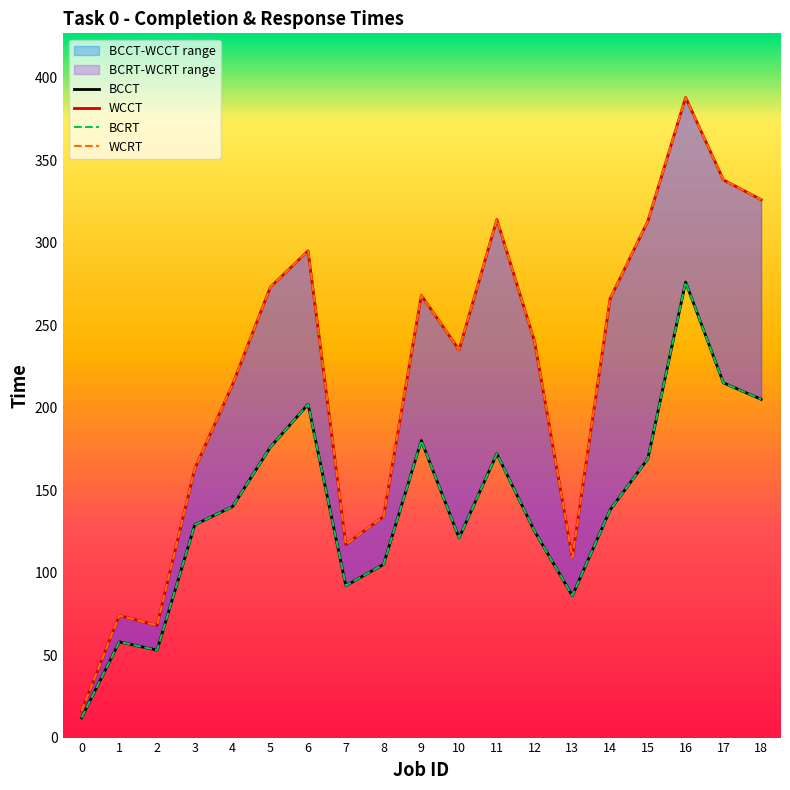

What is the maximum value shown in the chart?

388